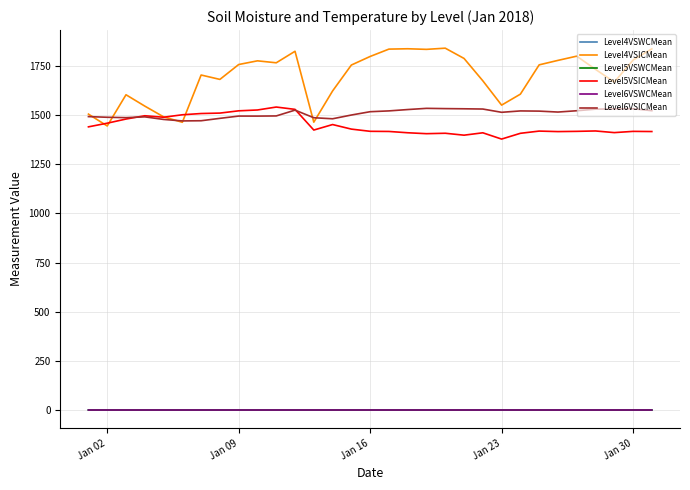

Which series has the widest spread of values?

Level4VSICMean